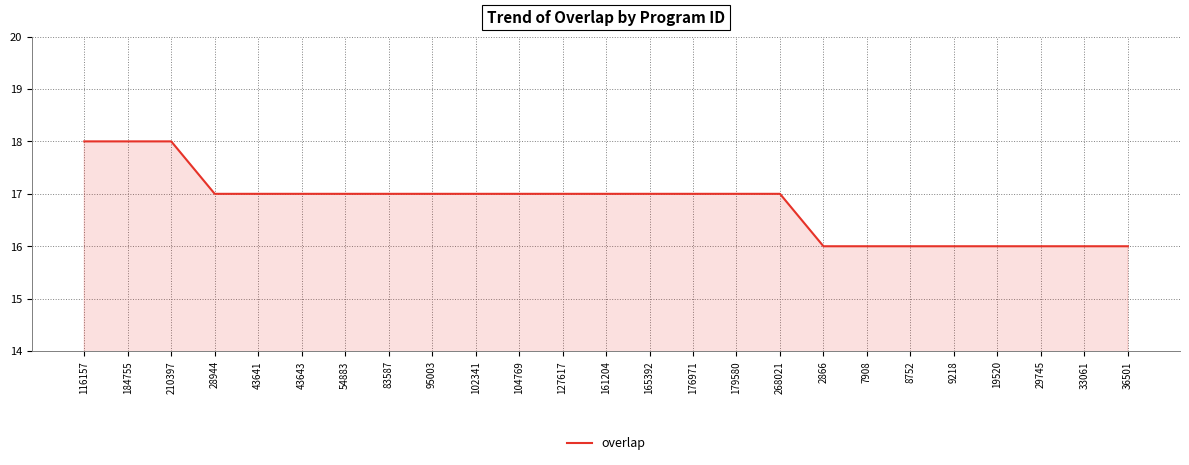

Reading left to right, transcribe all the data shown in this chart.

18	18	18	17	17	17	17	17	17	17	17	17	17	17	17	17	17	16	16	16	16	16	16	16	16